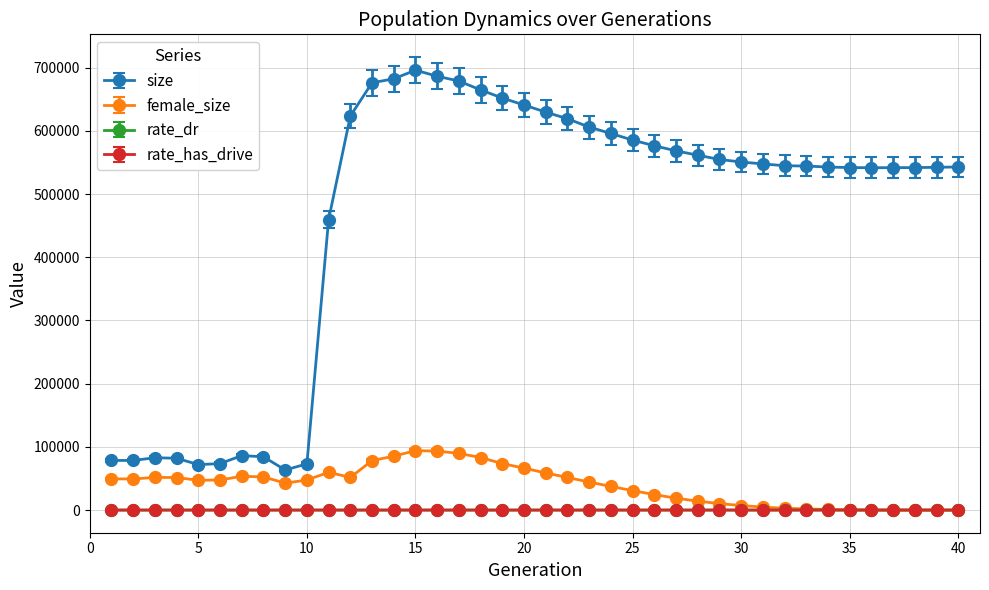

Does the chart have visible grid lines?

Yes